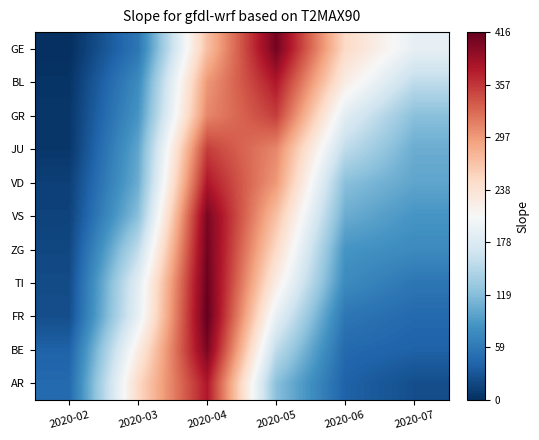

What is the total value across all series at 2020-05?

2952